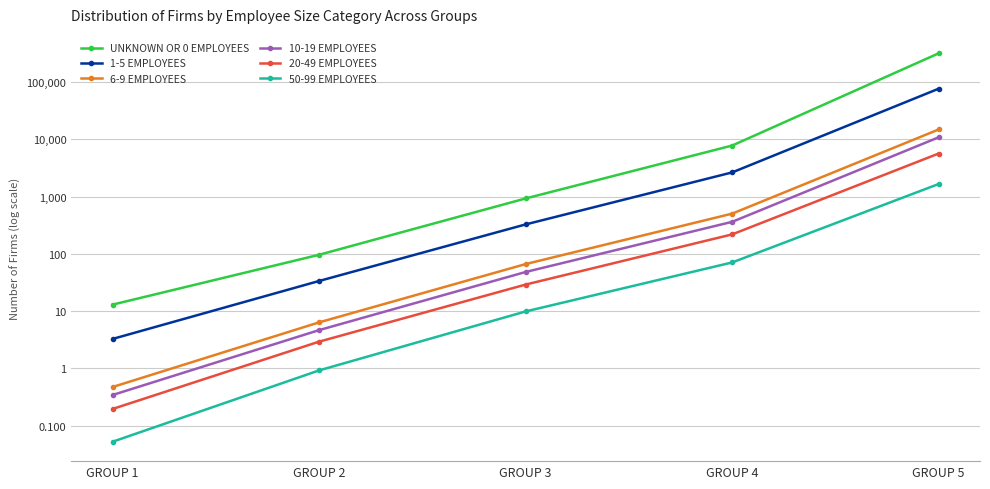

Does the chart display data point markers on the line(s)?

Yes